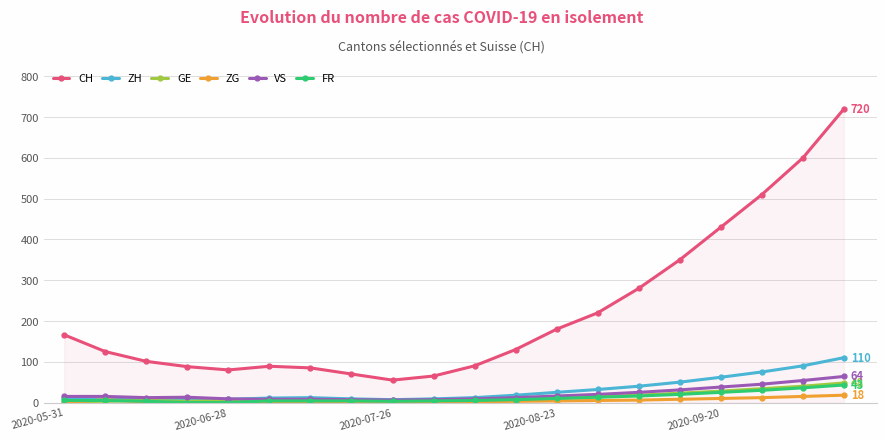

Which series has the largest total across all categories?

CH